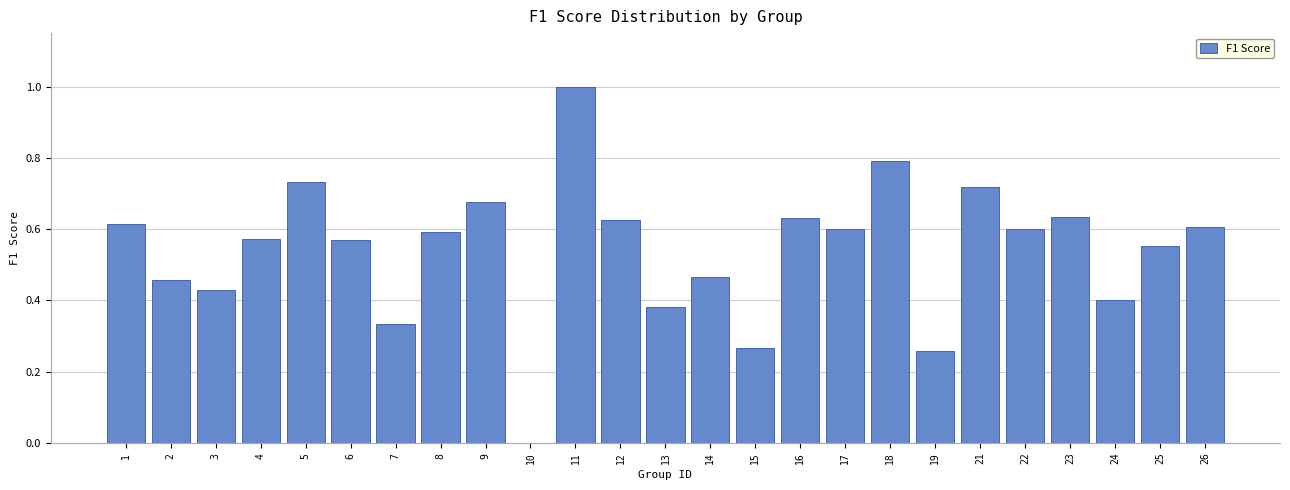

What is the sum of the values at 11 and 15?

1.3